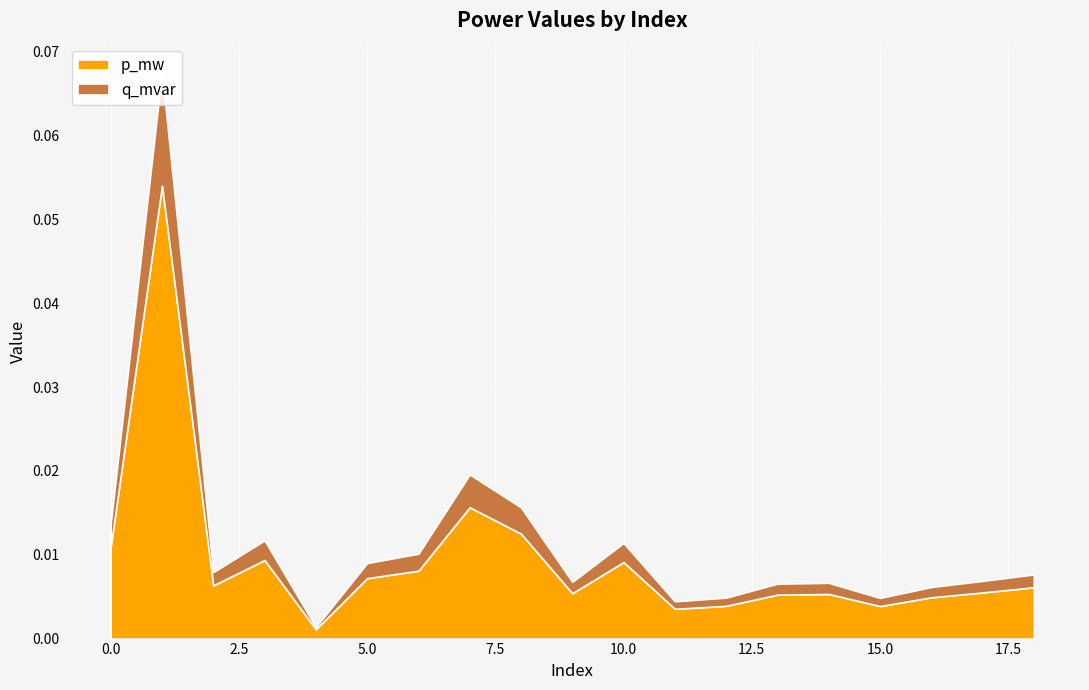

Reading left to right, list all the values displayed in this chart.

p_mw: 0.0	0.1	0.0	0.0	0.0	0.0	0.0	0.0	0.0	0.0	0.0	0.0	0.0	0.0	0.0	0.0	0.0	0.0	0.0
q_mvar: 0.0	0.0	0.0	0.0	0.0	0.0	0.0	0.0	0.0	0.0	0.0	0.0	0.0	0.0	0.0	0.0	0.0	0.0	0.0